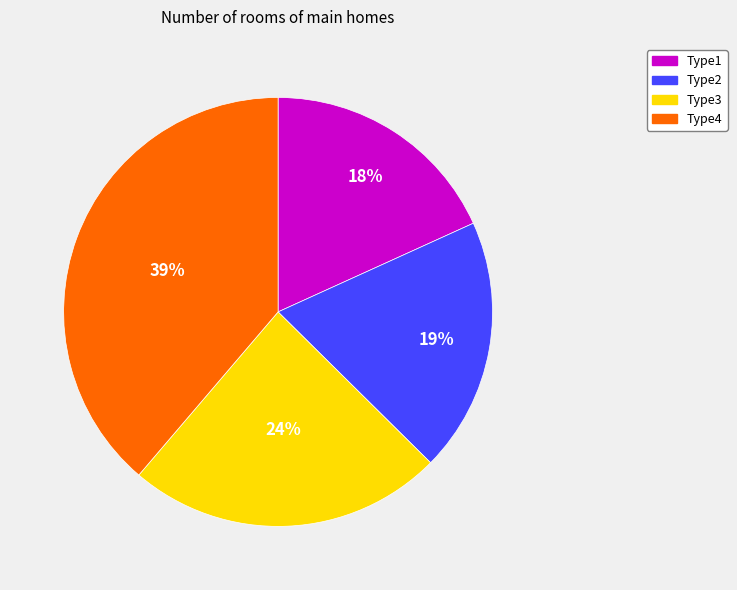

What is the ratio of the value at Type1 to the value at Type4?

0.5